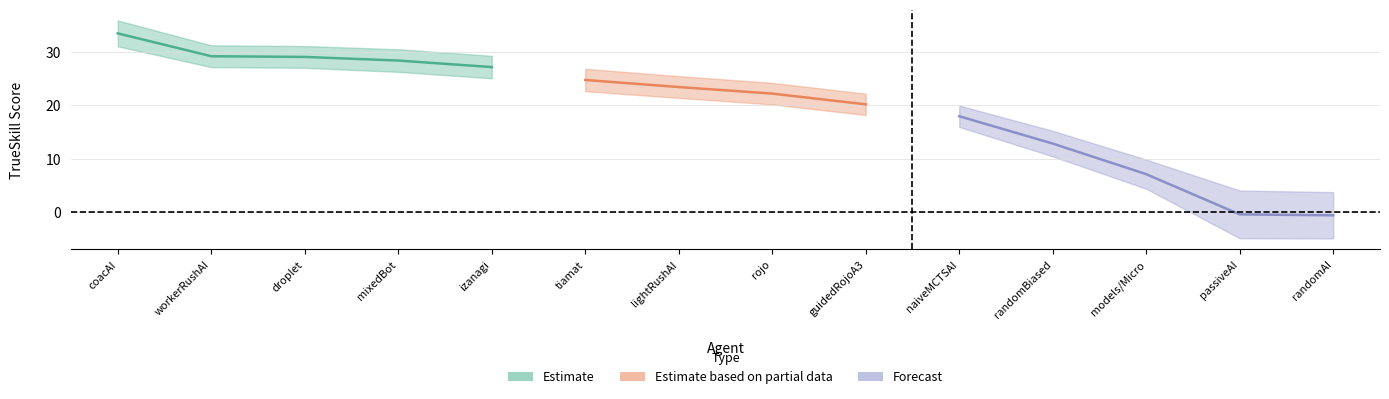

True or false: trueskill has a value of 23.4 at 6.

True